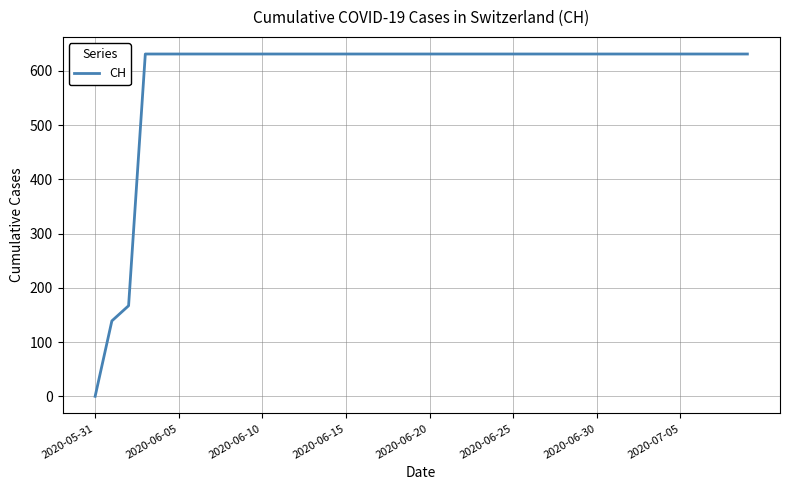

What is the maximum value shown in the chart?

631